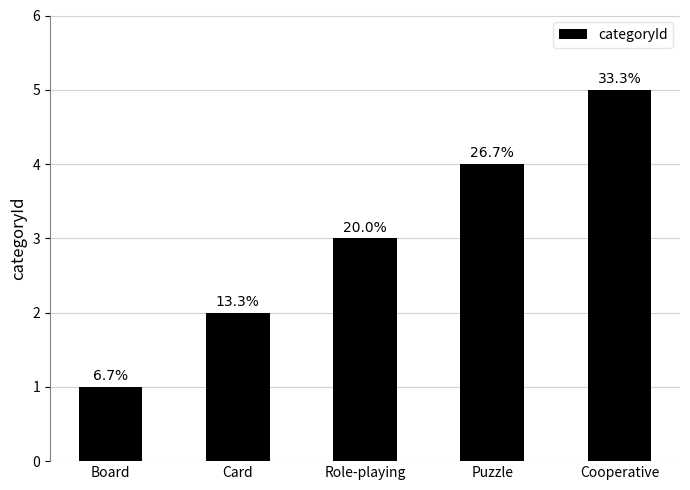

Are the bars horizontal?

No